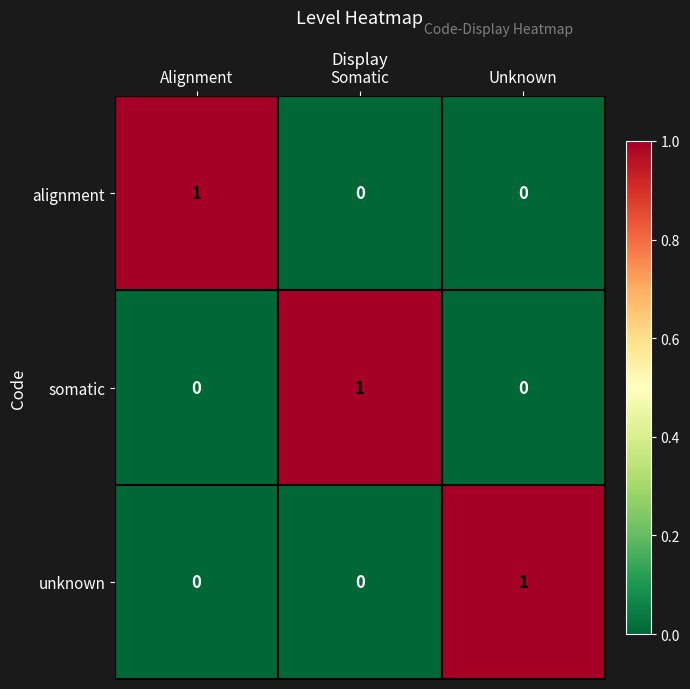

How many alignment values are between 0 and 1?

3